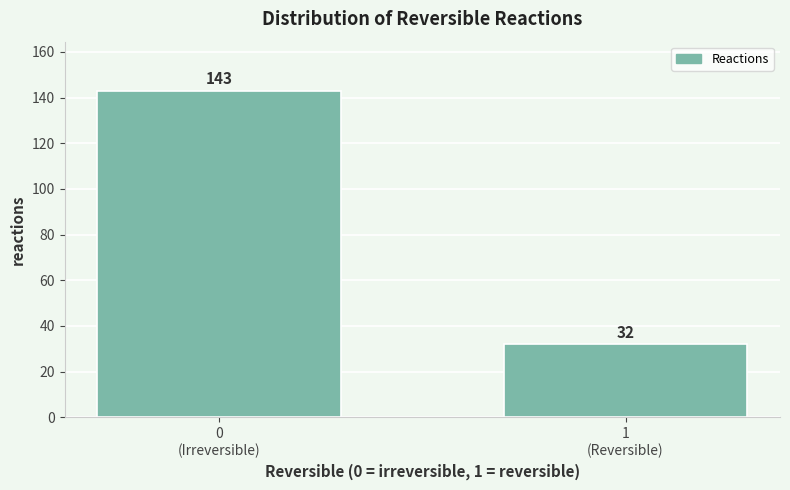

Reading right to left, list all the values displayed in this chart.

32	143